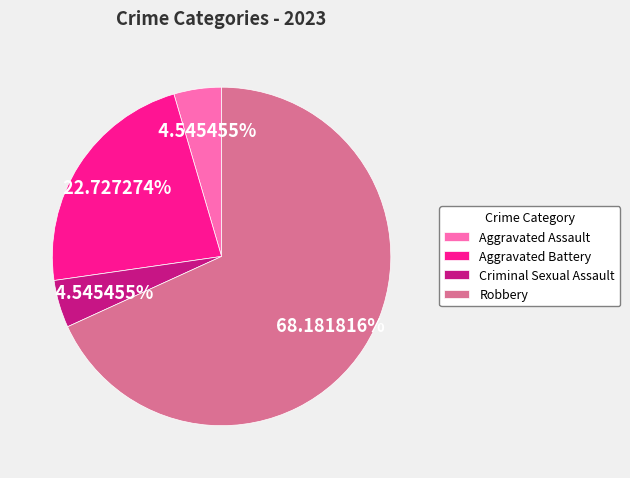

Which category has the biggest portion of the pie?

Robbery